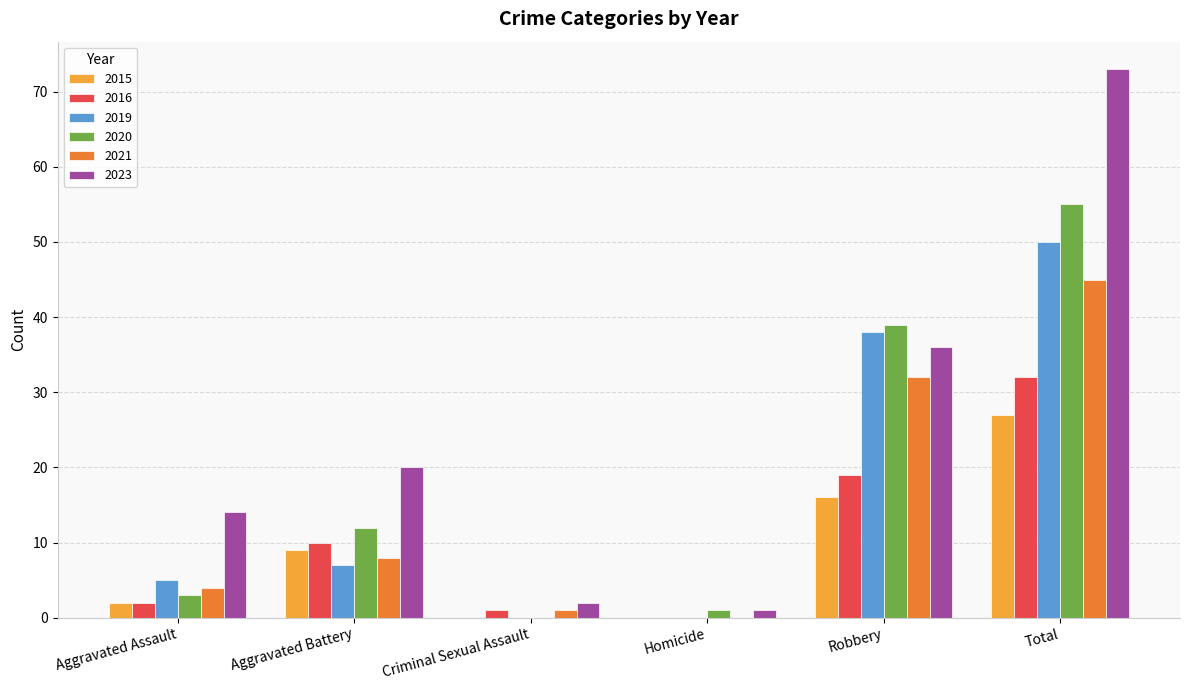

What is the total value across all series at Robbery?

180